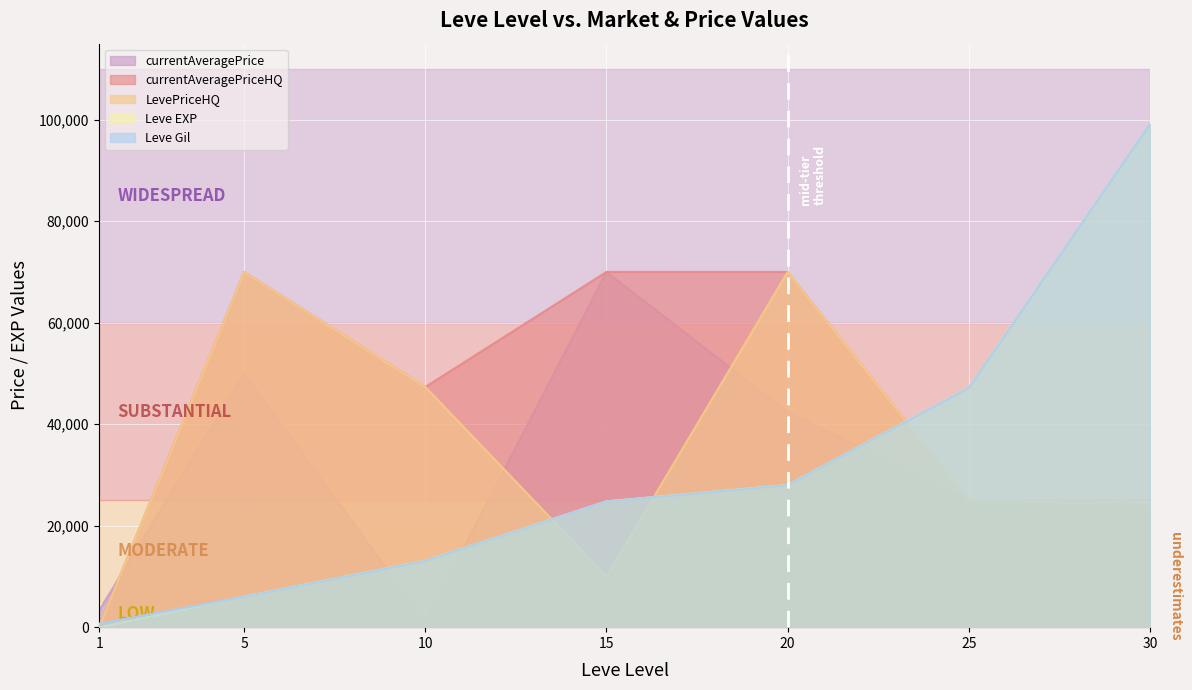

How many distinct data groups are displayed?

5